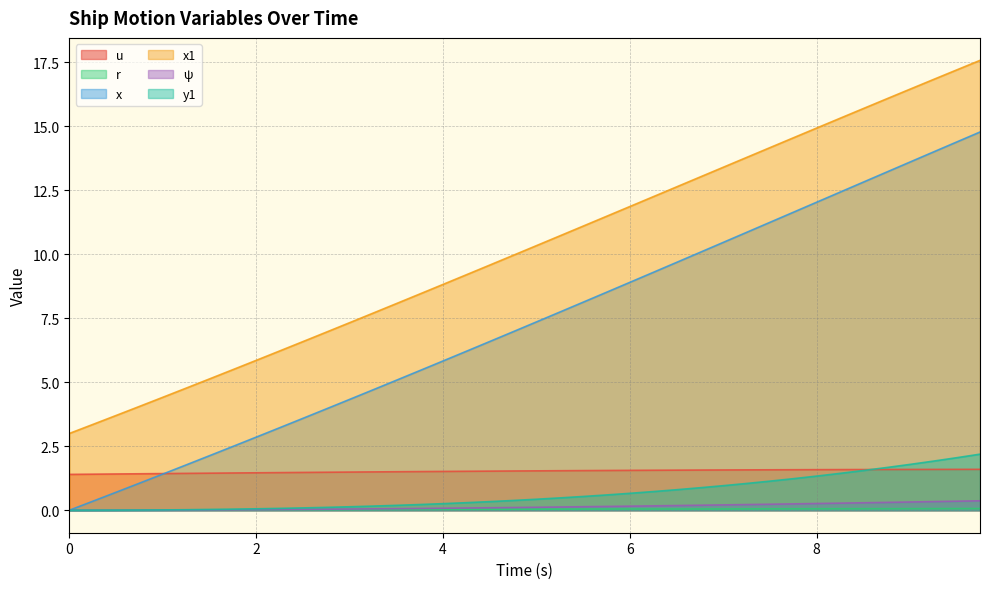

Reading left to right, what are all the values shown in this chart?

u: 1.4	1.4	1.4	1.4	1.4	1.4	1.4	1.5	1.5	1.5	1.5	1.5	1.5	1.5	1.5	1.5	1.5	1.5	1.5	1.5	1.5	1.5	1.5	1.6	1.6	1.6	1.6	1.6	1.6	1.6	1.6	1.6	1.6	1.6	1.6	1.6	1.6	1.6	1.6	1.6
r: 0.0	0.0	0.0	0.0	0.0	0.0	0.0	0.0	0.0	0.0	0.0	0.0	0.0	0.0	0.0	0.0	0.0	0.0	0.0	0.0	0.0	0.0	0.0	0.0	0.0	0.0	0.0	0.1	0.1	0.1	0.1	0.1	0.1	0.1	0.1	0.1	0.1	0.1	0.1	0.1
x: 0.0	0.3	0.7	1.1	1.4	1.8	2.1	2.5	2.9	3.2	3.6	4.0	4.3	4.7	5.1	5.5	5.8	6.2	6.6	7.0	7.4	7.7	8.1	8.5	8.9	9.3	9.7	10.1	10.5	10.9	11.2	11.6	12.0	12.4	12.8	13.2	13.6	14.0	14.4	14.8
x1: 3.0	3.4	3.7	4.1	4.4	4.8	5.1	5.5	5.9	6.2	6.6	7.0	7.3	7.7	8.1	8.4	8.8	9.2	9.6	10.0	10.3	10.7	11.1	11.5	11.9	12.2	12.6	13.0	13.4	13.8	14.2	14.5	14.9	15.3	15.7	16.1	16.4	16.8	17.2	17.6
ψ: 0.0	0.0	0.0	0.0	0.0	0.0	0.0	0.0	0.0	0.0	0.0	0.0	0.0	0.1	0.1	0.1	0.1	0.1	0.1	0.1	0.1	0.1	0.1	0.1	0.2	0.2	0.2	0.2	0.2	0.2	0.2	0.2	0.3	0.3	0.3	0.3	0.3	0.3	0.4	0.4
y1: 0.0	0.0	0.0	0.0	0.0	0.0	0.0	0.0	0.1	0.1	0.1	0.1	0.1	0.2	0.2	0.2	0.3	0.3	0.3	0.4	0.4	0.5	0.5	0.6	0.7	0.7	0.8	0.9	1.0	1.0	1.1	1.2	1.3	1.4	1.6	1.7	1.8	1.9	2.1	2.2